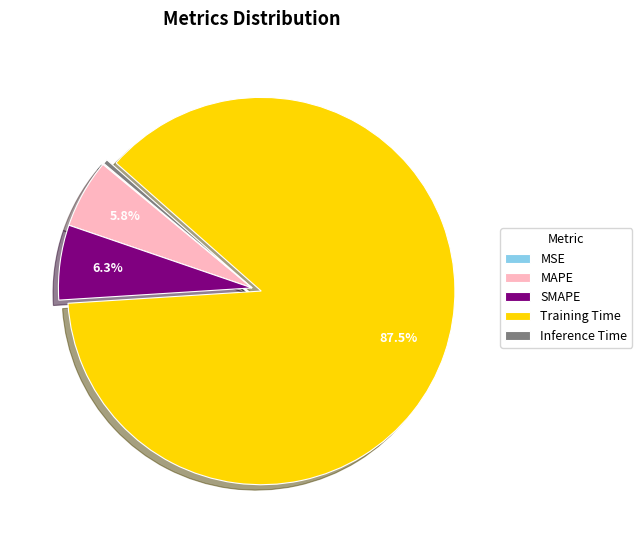

Does any single category account for the majority?

Yes